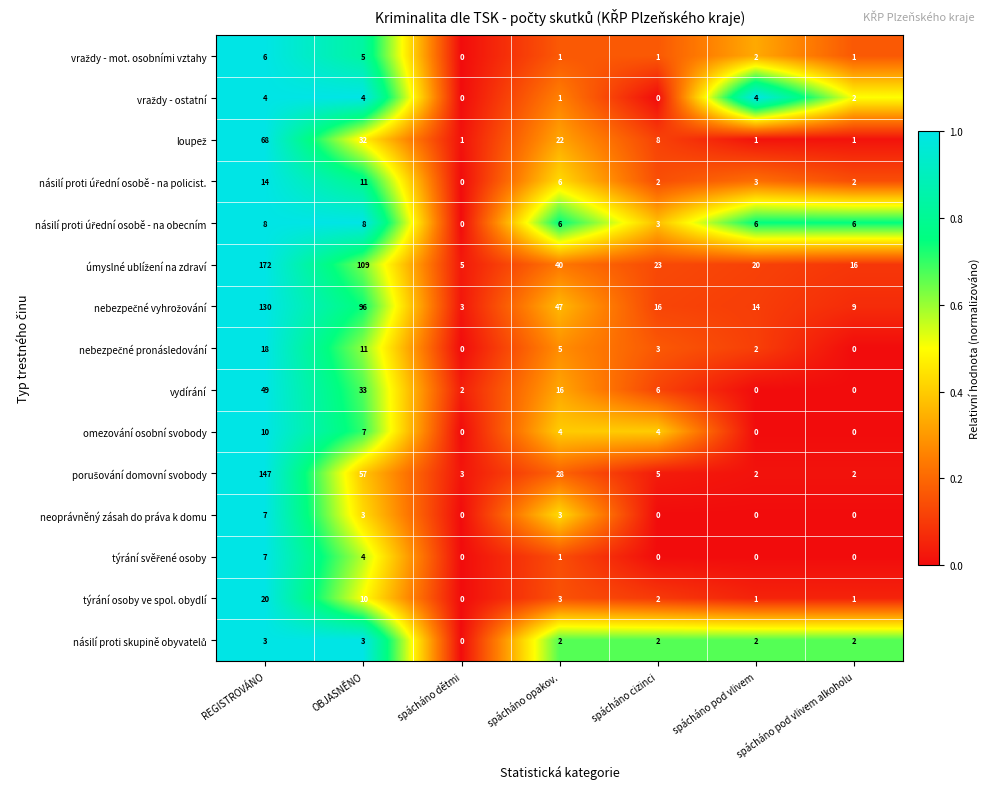

What is the sum of all neoprávněný zásah do práva k domu values?

13